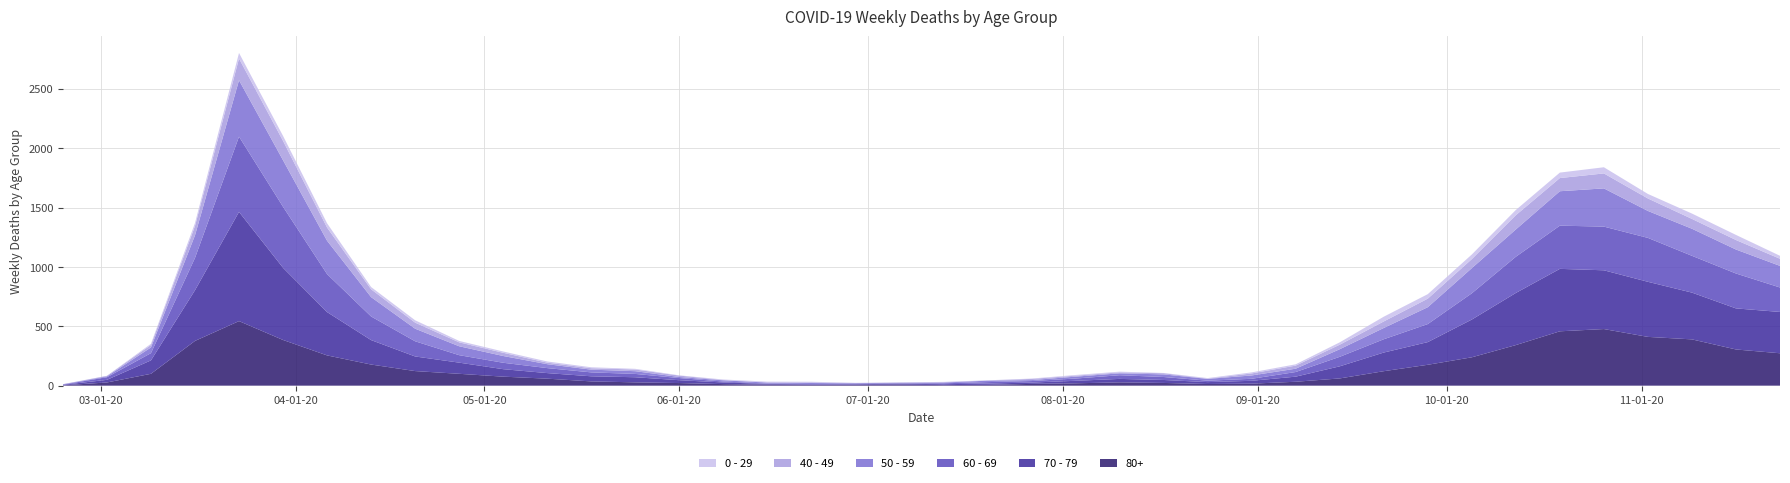

Reading right to left, transcribe all the data shown in this chart.

80+: 2020-11-23=273	2020-11-16=305	2020-11-09=390	2020-11-02=411	2020-10-26=477	2020-10-19=458	2020-10-12=342	2020-10-05=239	2020-09-28=176	2020-09-21=122	2020-09-14=61	2020-09-07=33	2020-08-31=17	2020-08-24=14	2020-08-17=23	2020-08-10=28	2020-08-03=20	2020-07-27=15	2020-07-20=7	2020-07-13=5	2020-07-06=9	2020-06-29=7	2020-06-22=6	2020-06-15=9	2020-06-08=13	2020-06-01=22	2020-05-25=28	2020-05-18=36	2020-05-11=59	2020-05-04=76	2020-04-27=100	2020-04-20=123	2020-04-13=178	2020-04-06=255	2020-03-30=385	2020-03-23=544	2020-03-16=377	2020-03-09=100	2020-03-02=27	2020-02-24=3
70 - 79: 2020-11-23=348	2020-11-16=346	2020-11-09=394	2020-11-02=464	2020-10-26=495	2020-10-19=526	2020-10-12=439	2020-10-05=318	2020-09-28=191	2020-09-21=157	2020-09-14=102	2020-09-07=43	2020-08-31=24	2020-08-24=16	2020-08-17=25	2020-08-10=29	2020-08-03=21	2020-07-27=11	2020-07-20=11	2020-07-13=7	2020-07-06=8	2020-06-29=5	2020-06-22=5	2020-06-15=6	2020-06-08=14	2020-06-01=24	2020-05-25=43	2020-05-18=43	2020-05-11=47	2020-05-04=63	2020-04-27=94	2020-04-20=123	2020-04-13=206	2020-04-06=365	2020-03-30=608	2020-03-23=920	2020-03-16=427	2020-03-09=113	2020-03-02=22	2020-02-24=4
60 - 69: 2020-11-23=206	2020-11-16=294	2020-11-09=310	2020-11-02=370	2020-10-26=368	2020-10-19=364	2020-10-12=305	2020-10-05=221	2020-09-28=152	2020-09-21=112	2020-09-14=80	2020-09-07=39	2020-08-31=17	2020-08-24=12	2020-08-17=25	2020-08-10=31	2020-08-03=19	2020-07-27=13	2020-07-20=12	2020-07-13=8	2020-07-06=3	2020-06-29=6	2020-06-22=3	2020-06-15=3	2020-06-08=8	2020-06-01=18	2020-05-25=28	2020-05-18=33	2020-05-11=42	2020-05-04=54	2020-04-27=63	2020-04-20=128	2020-04-13=199	2020-04-06=320	2020-03-30=514	2020-03-23=634	2020-03-16=272	2020-03-09=61	2020-03-02=22	2020-02-24=2
50 - 59: 2020-11-23=182	2020-11-16=202	2020-11-09=228	2020-11-02=227	2020-10-26=322	2020-10-19=290	2020-10-12=230	2020-10-05=212	2020-09-28=142	2020-09-21=95	2020-09-14=64	2020-09-07=28	2020-08-31=28	2020-08-24=15	2020-08-17=22	2020-08-10=16	2020-08-03=16	2020-07-27=8	2020-07-20=12	2020-07-13=6	2020-07-06=5	2020-06-29=3	2020-06-22=9	2020-06-15=8	2020-06-08=10	2020-06-01=9	2020-05-25=23	2020-05-18=23	2020-05-11=33	2020-05-04=57	2020-04-27=75	2020-04-20=106	2020-04-13=163	2020-04-06=281	2020-03-30=392	2020-03-23=475	2020-03-16=190	2020-03-09=48	2020-03-02=7	2020-02-24=3
40 - 49: 2020-11-23=60	2020-11-16=80	2020-11-09=83	2020-11-02=105	2020-10-26=126	2020-10-19=111	2020-10-12=120	2020-10-05=76	2020-09-28=72	2020-09-21=55	2020-09-14=38	2020-09-07=26	2020-08-31=17	2020-08-24=2	2020-08-17=10	2020-08-10=8	2020-08-03=8	2020-07-27=10	2020-07-20=2	2020-07-13=4	2020-07-06=1	2020-06-29=1	2020-06-22=5	2020-06-15=2	2020-06-08=3	2020-06-01=12	2020-05-25=14	2020-05-18=12	2020-05-11=13	2020-05-04=27	2020-04-27=33	2020-04-20=51	2020-04-13=66	2020-04-06=111	2020-03-30=163	2020-03-23=183	2020-03-16=79	2020-03-09=21	2020-03-02=5	2020-02-24=0
0 - 29: 2020-11-23=25	2020-11-16=43	2020-11-09=45	2020-11-02=38	2020-10-26=52	2020-10-19=46	2020-10-12=44	2020-10-05=39	2020-09-28=38	2020-09-21=40	2020-09-14=20	2020-09-07=11	2020-08-31=9	2020-08-24=5	2020-08-17=2	2020-08-10=6	2020-08-03=6	2020-07-27=3	2020-07-20=1	2020-07-13=2	2020-07-06=1	2020-06-29=2	2020-06-22=5	2020-06-15=6	2020-06-08=4	2020-06-01=2	2020-05-25=6	2020-05-18=8	2020-05-11=10	2020-05-04=11	2020-04-27=12	2020-04-20=20	2020-04-13=19	2020-04-06=36	2020-03-30=42	2020-03-23=47	2020-03-16=25	2020-03-09=10	2020-03-02=0	2020-02-24=1